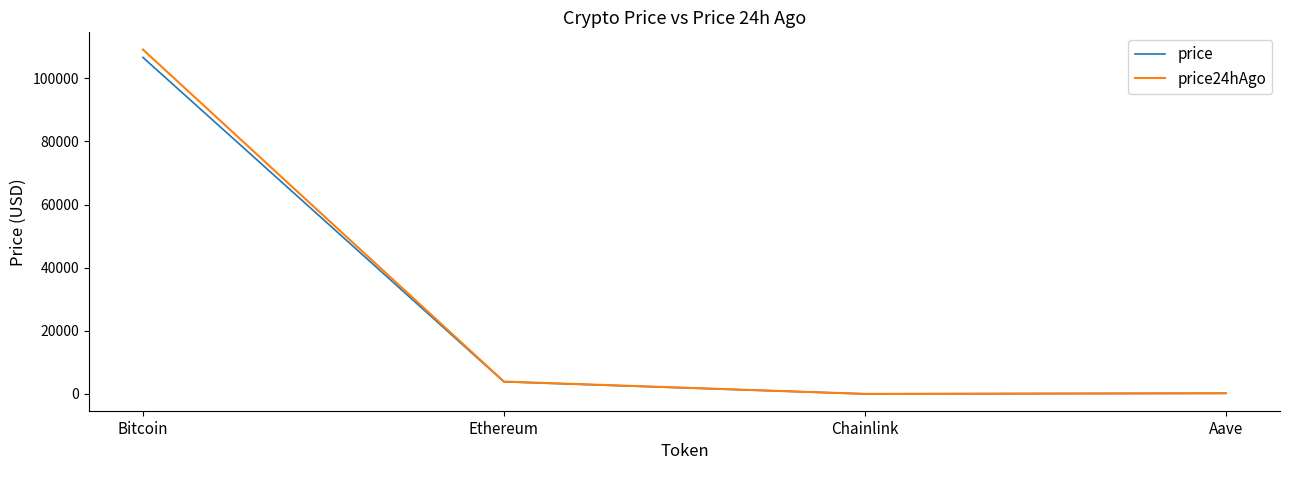

Where is the first local minimum for price?

Chainlink